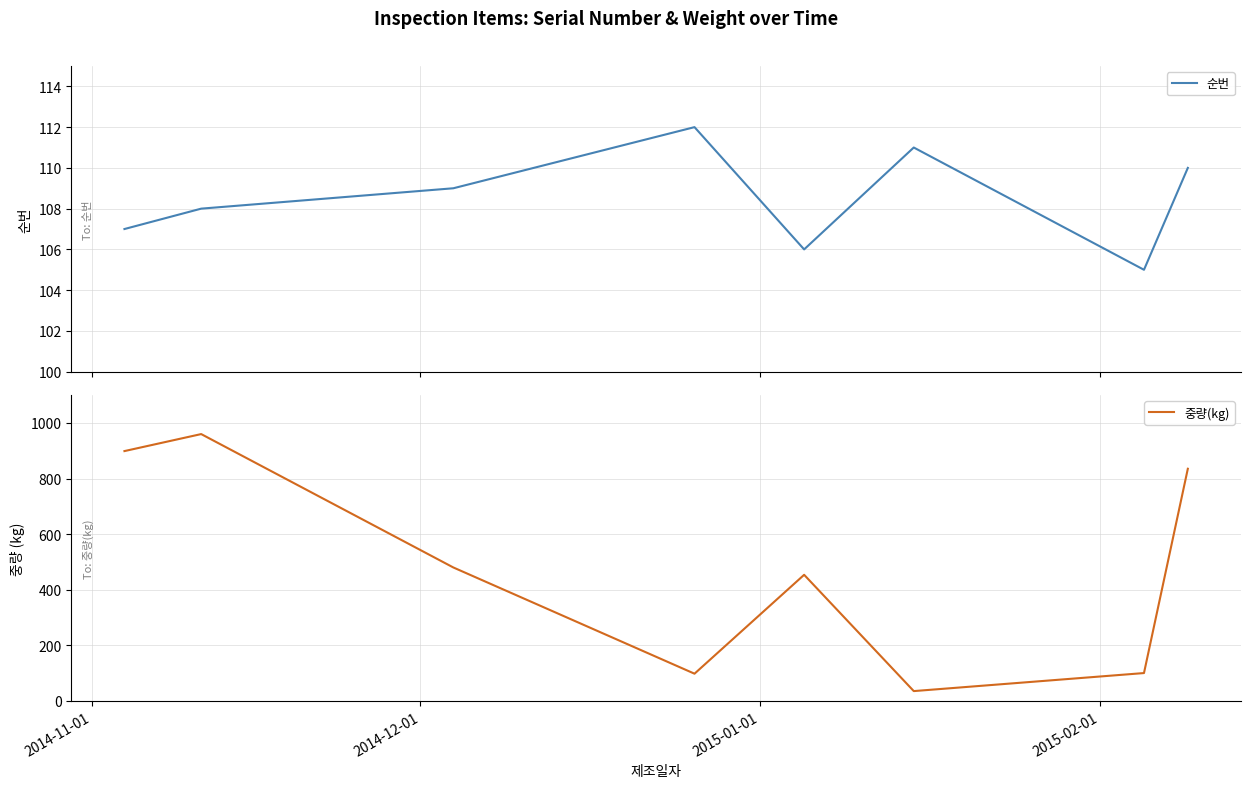

What is the maximum value for 순번?

112